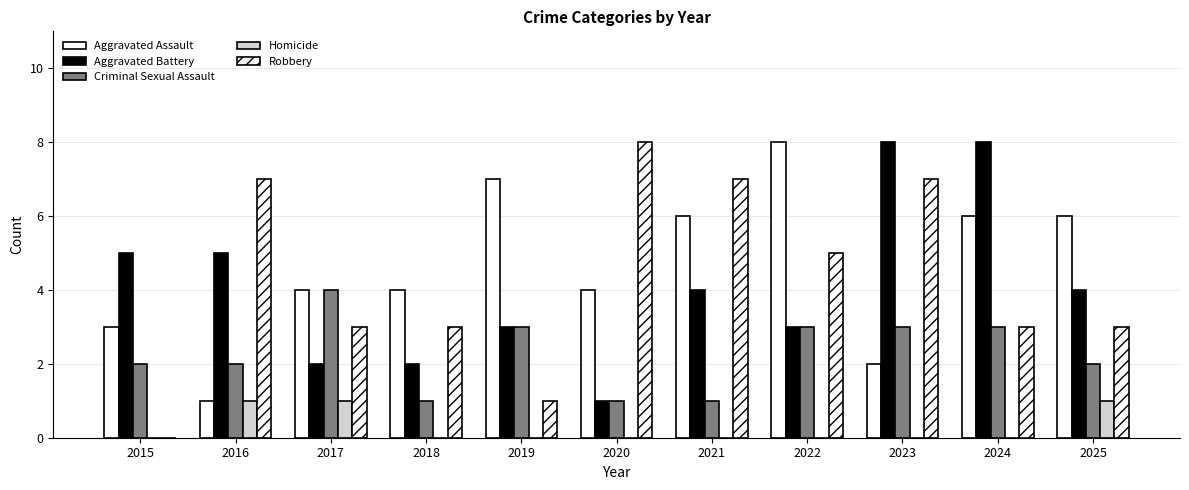

At 2017, list the series in order from smallest to largest.

Homicide, Aggravated Battery, Robbery, Aggravated Assault, Criminal Sexual Assault